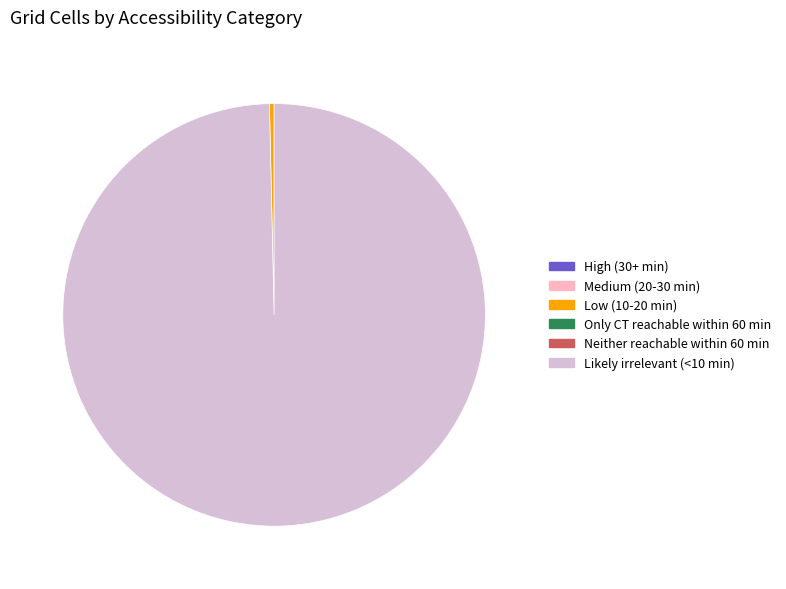

Is there a majority slice in this chart?

Yes